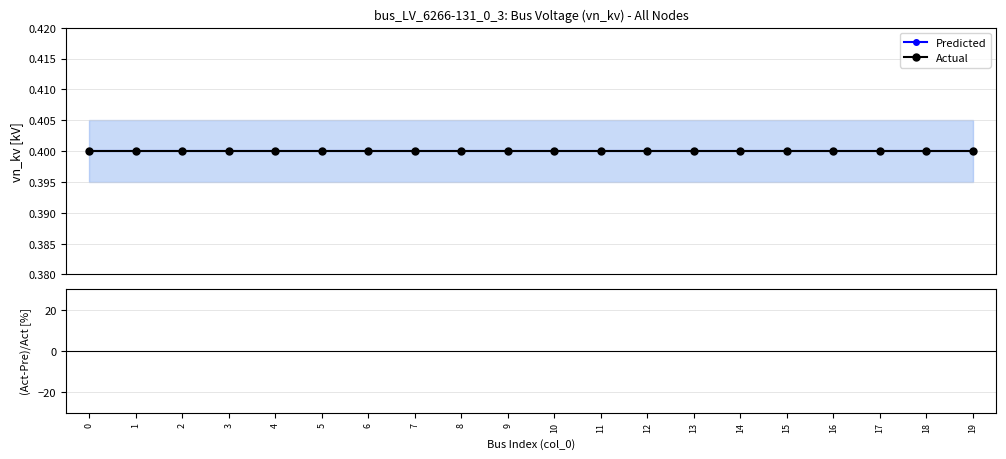

Rank the series at 4 from lowest to highest value.

(Act-Pre)/Act [%], Predicted, Actual